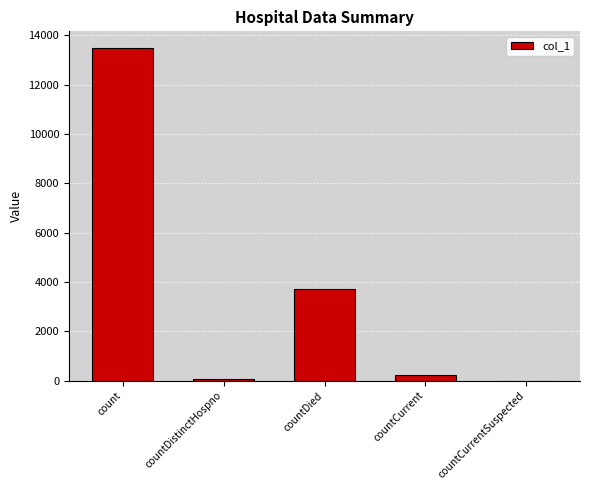

What is the sum of all values?

17480